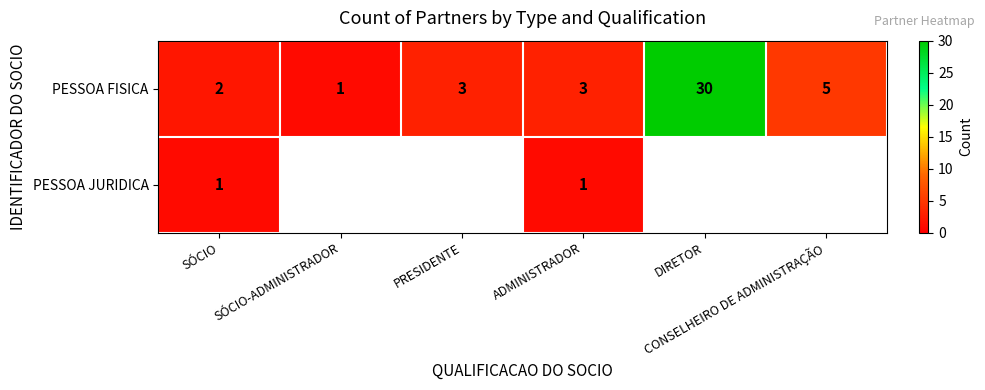

How many data points in PESSOA FISICA are less than 3?

2